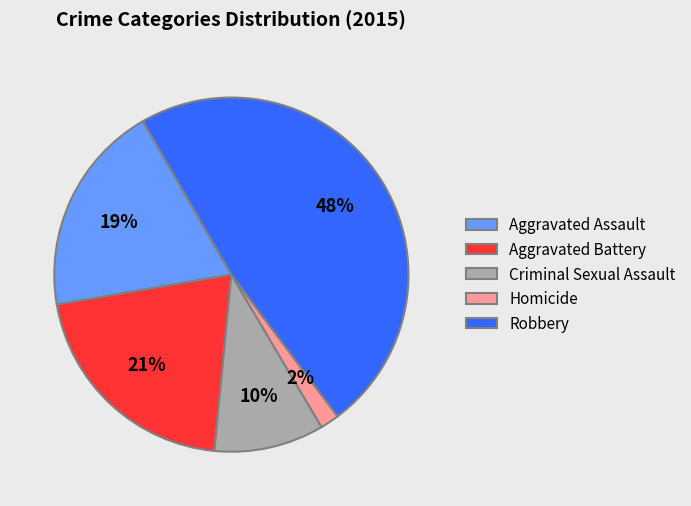

Between Aggravated Battery and Robbery, which is larger?

Robbery